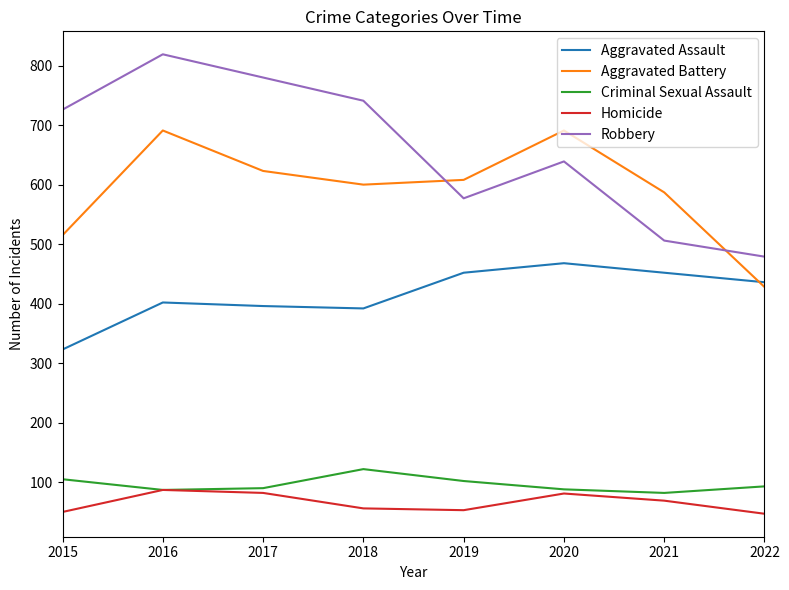

Which series changed the most between 2021 and 2022?

Aggravated Battery